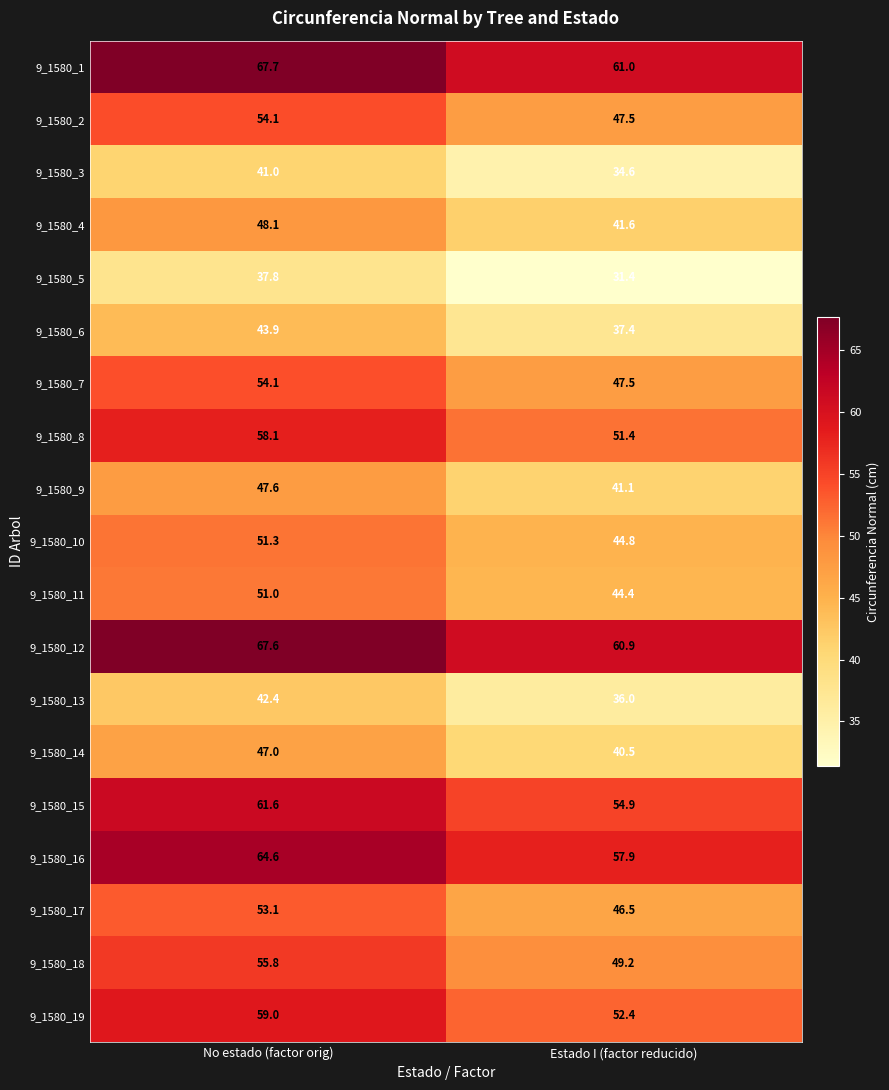

Where is 9_1580_8 nearest to the value 54?

Estado I (factor reducido)